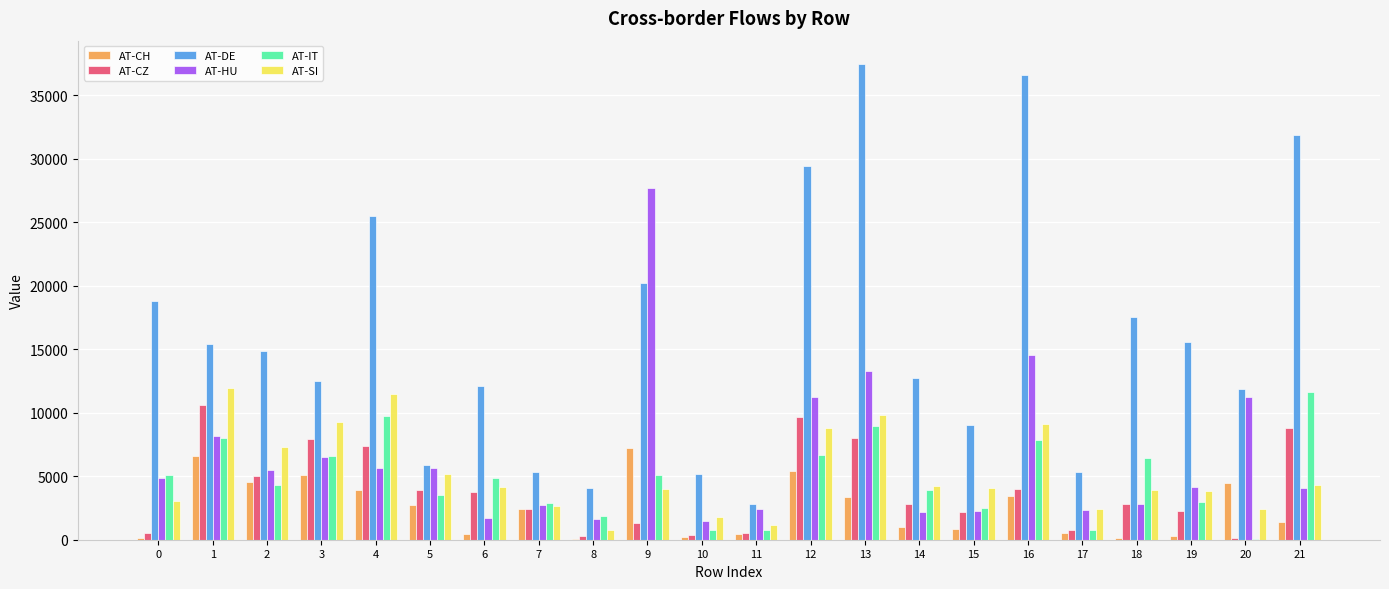

What is the sum of all AT-IT values?

105100.5